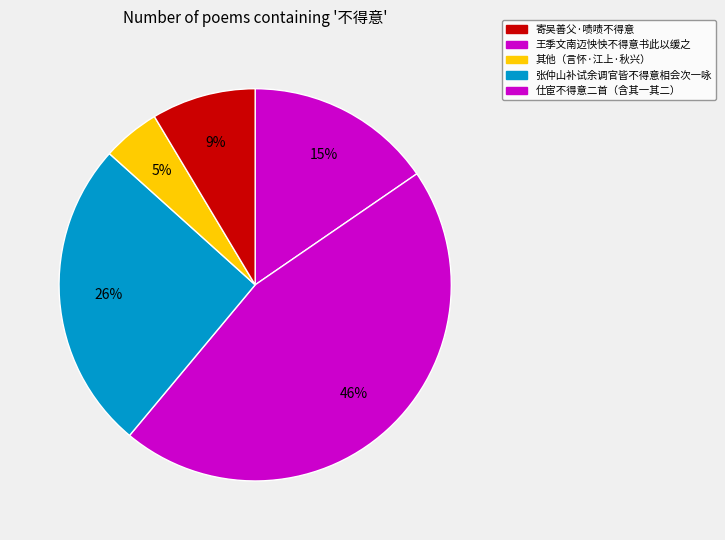

How many segments does this pie chart have?

5